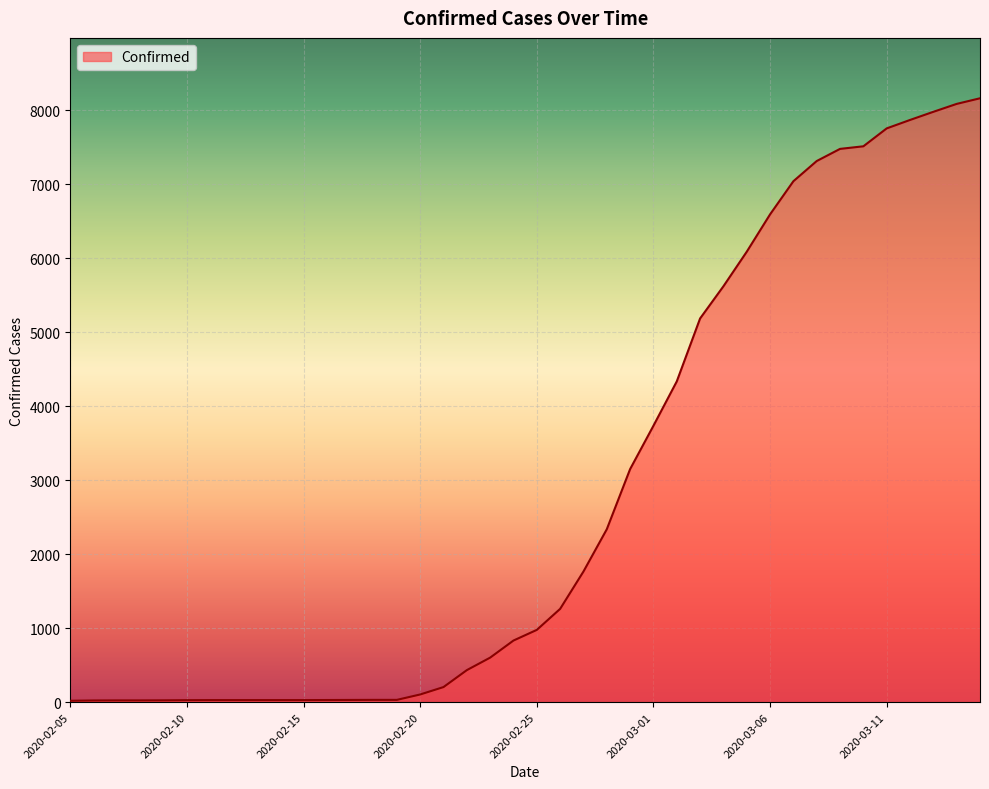

What is the maximum value shown in the chart?

8162